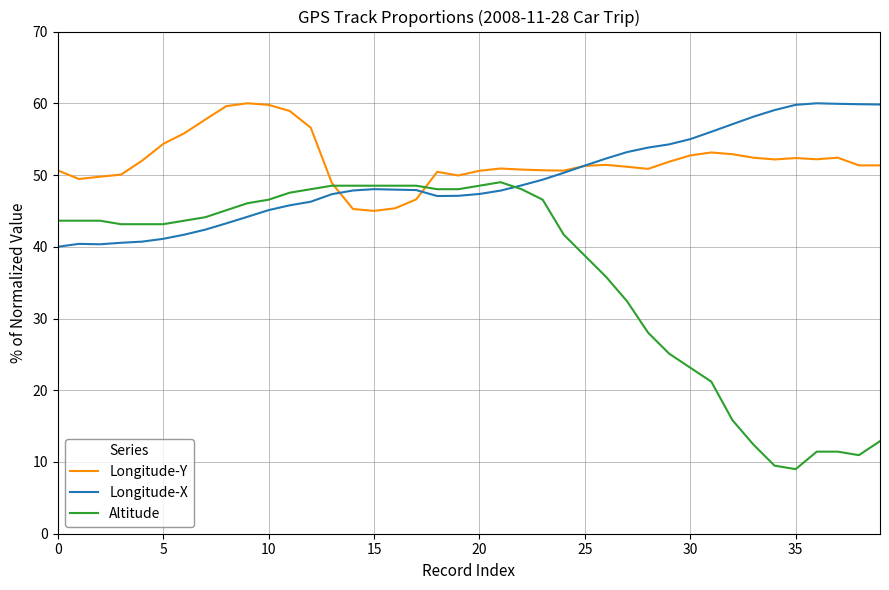

List the series in order of their overall mean, lowest first.

Altitude, Longitude-X, Longitude-Y